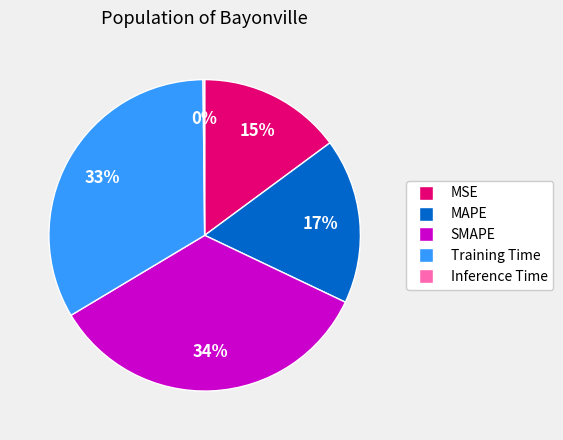

Which slice is the largest?

SMAPE